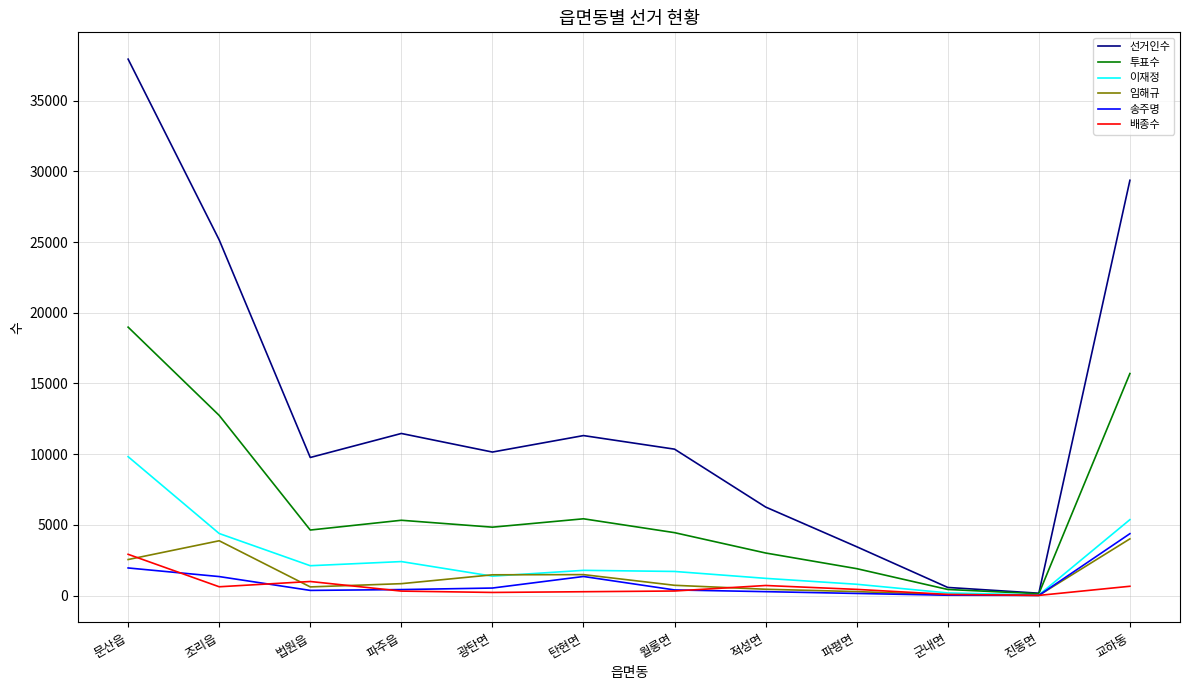

Which series has the widest spread of values?

선거인수